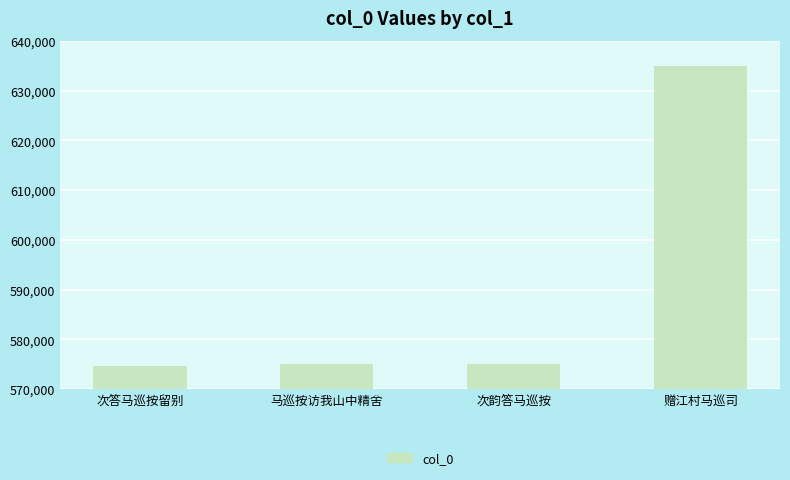

Is it true that the value at 赠江村马巡司 is 634902?

True